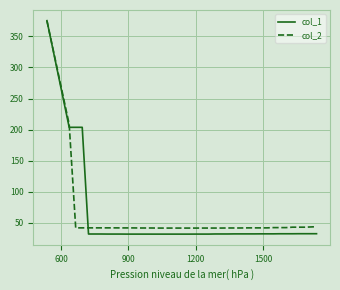

Which series has the largest range (max minus min)?

col_1